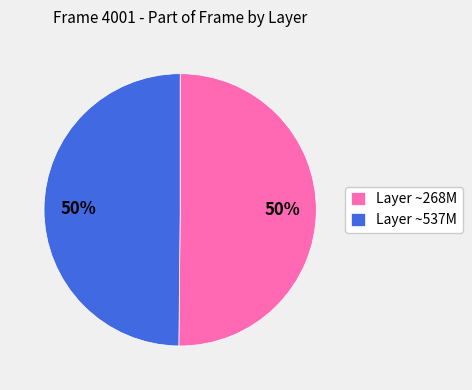

To the nearest percent, what is the difference between the largest and smallest slice percentages?

0%